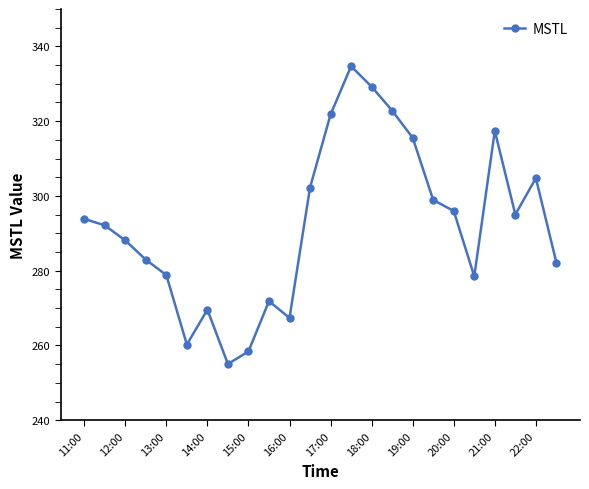

What is the difference between the maximum and minimum values?

79.6